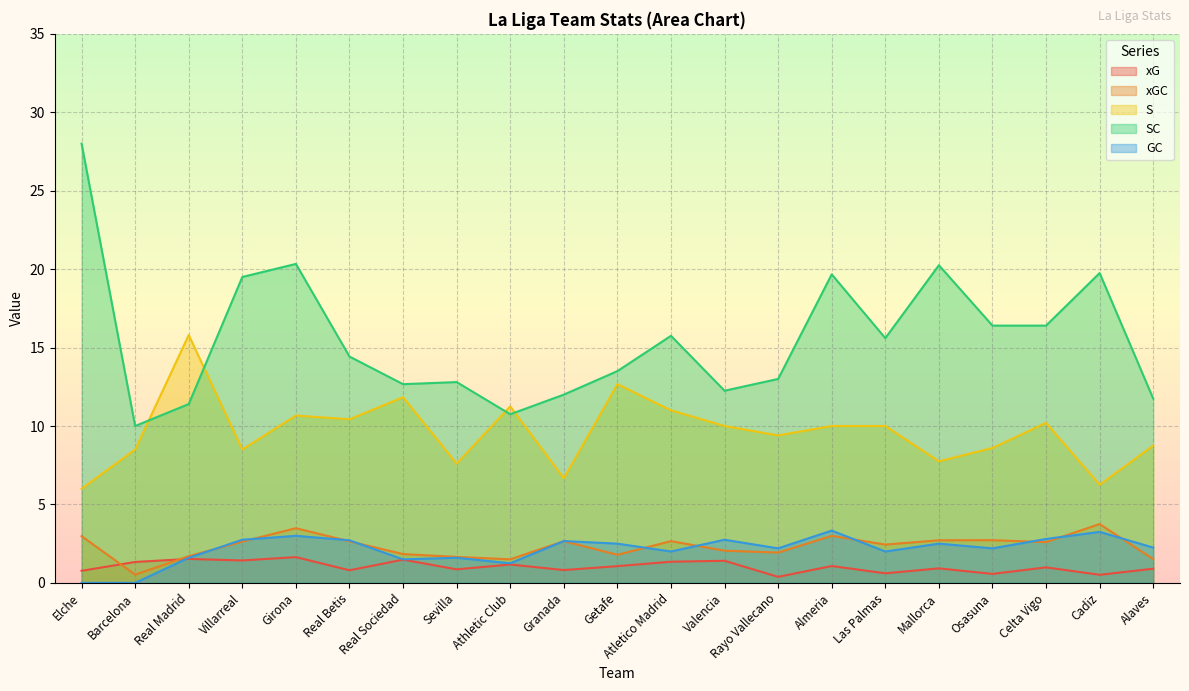

What are all the series names shown in the legend?

xG, xGC, S, SC, GC